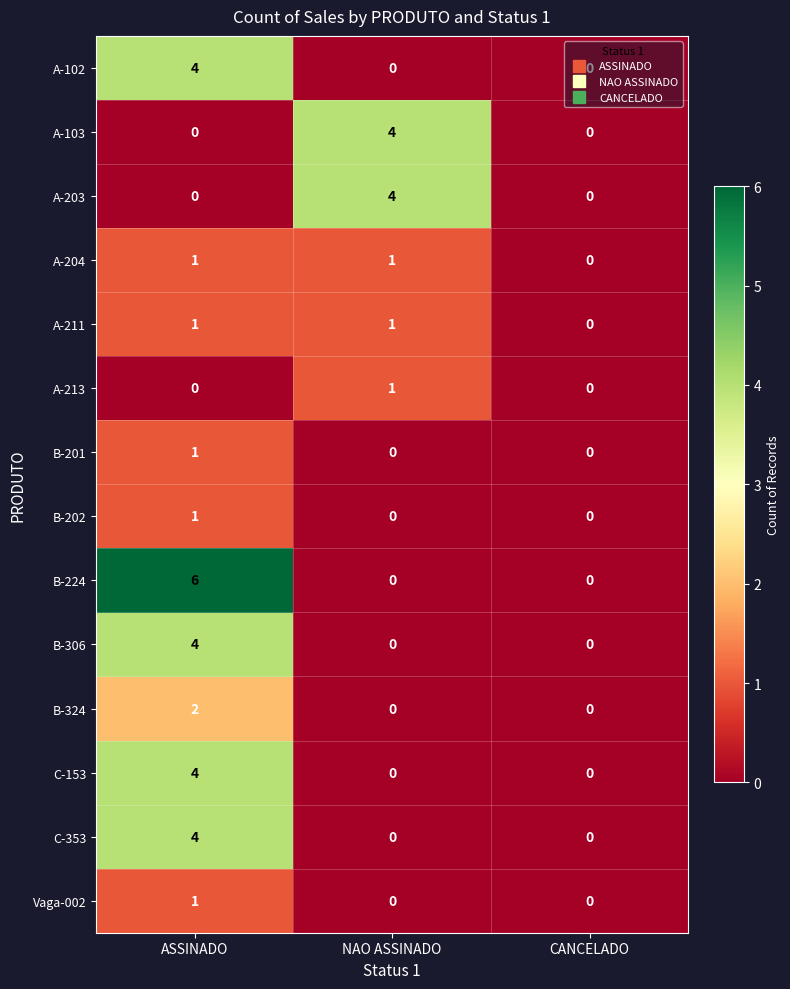

What is the greatest value displayed?

6